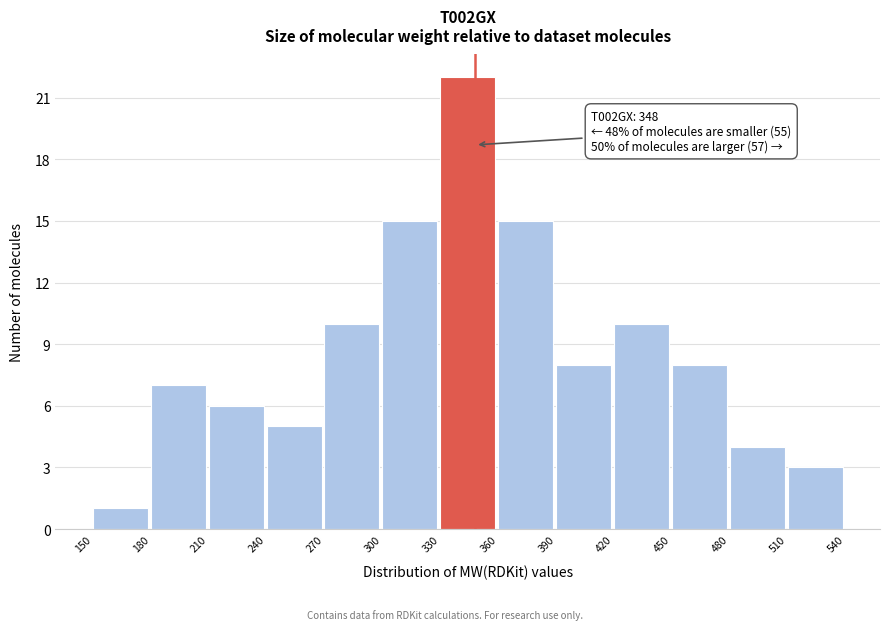

Over which range of the x-axis is the bar tallest?

330 to 360